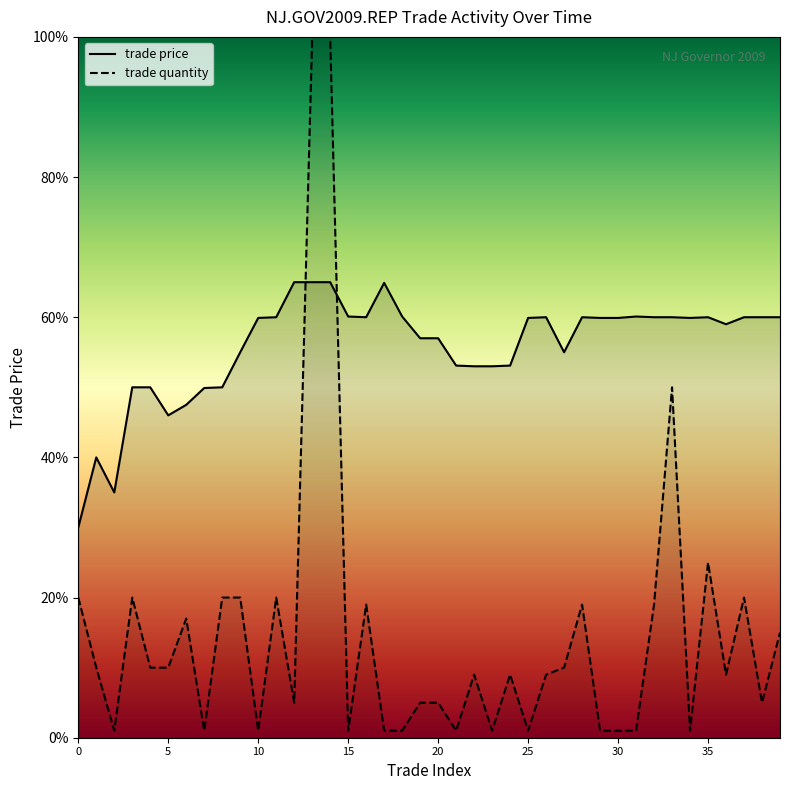

How many intersections are there between trade quantity and trade price?

2